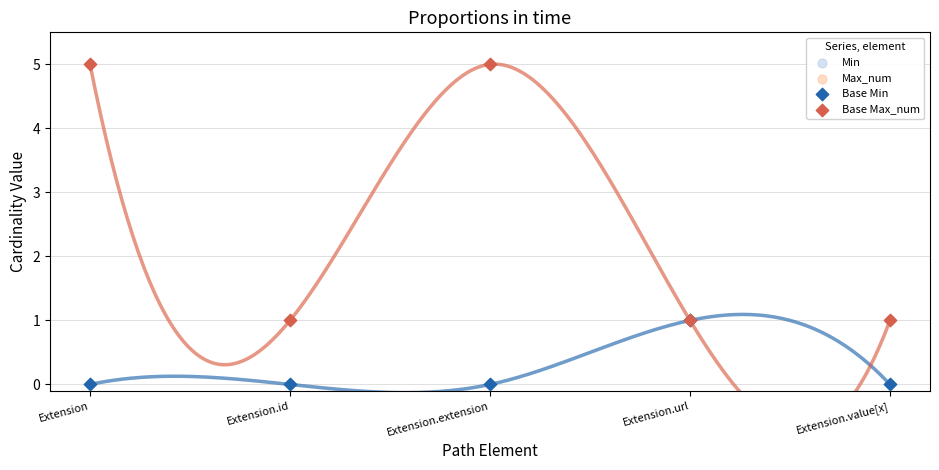

Which series has the largest Y range (max minus min)?

Max_num